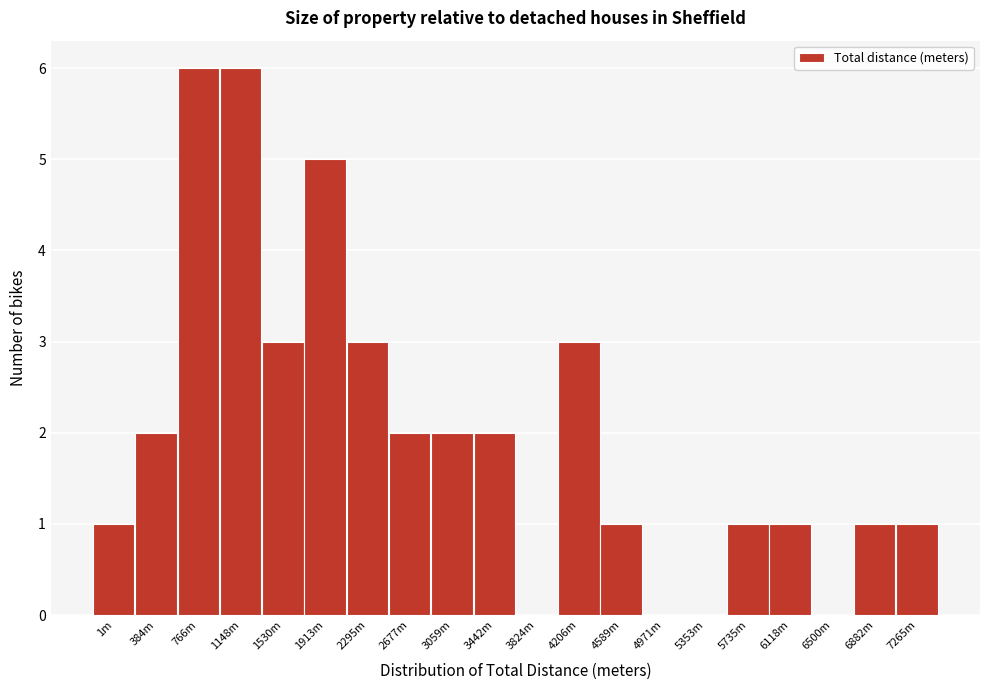

Reading left to right, extract all data points from this chart.

1m=1	384m=2	766m=6	1148m=6	1530m=3	1913m=5	2295m=3	2677m=2	3059m=2	3442m=2	3824m=0	4206m=3	4589m=1	4971m=0	5353m=0	5735m=1	6118m=1	6500m=0	6882m=1	7265m=1